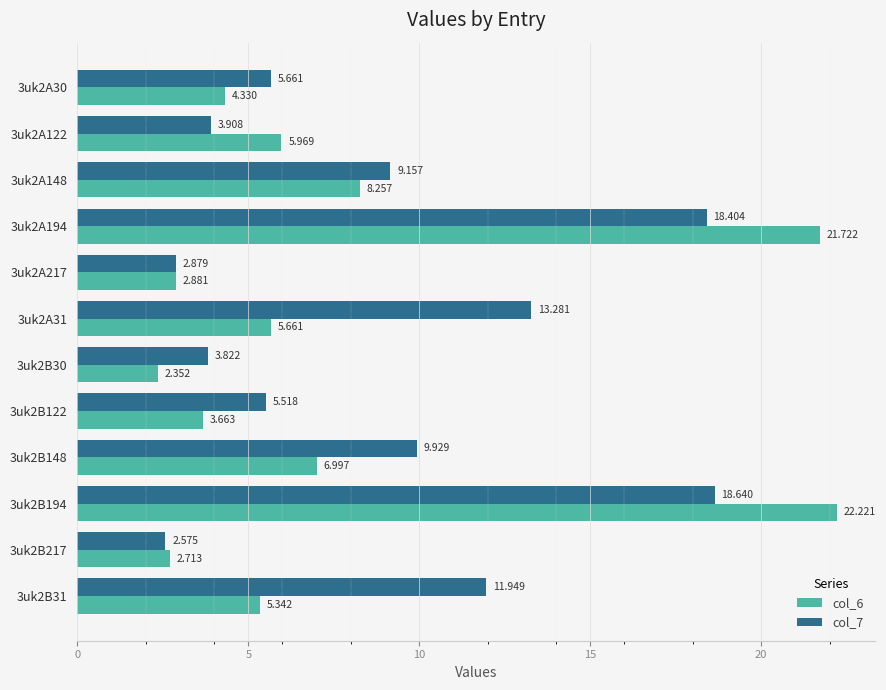

Is the value of col_7 at 3uk2B148 greater than the value of col_6 at 3uk2A122?

Yes